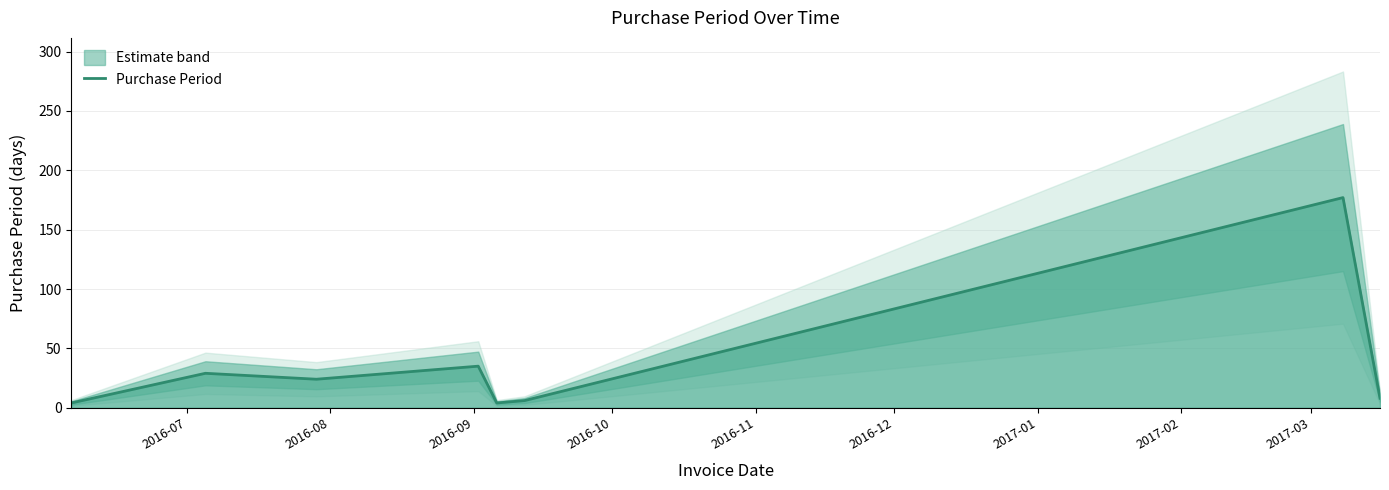

What is the highest value of the Purchase Period series?

177